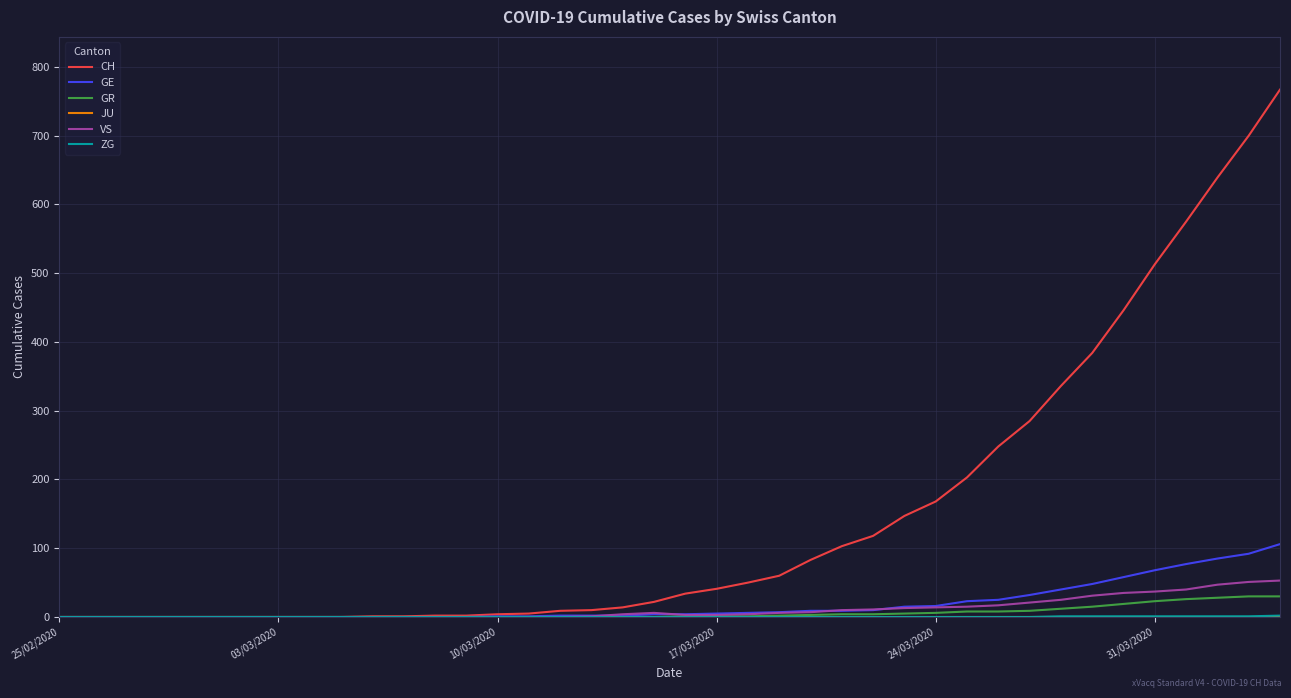

Which series has the widest spread of values?

CH